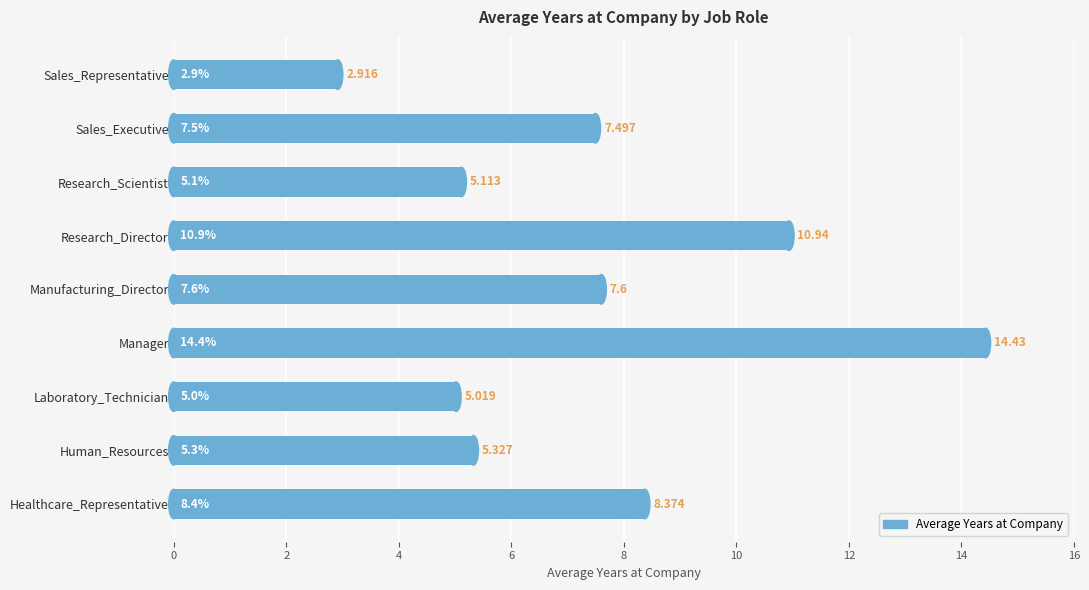

What is the average value?

7.5